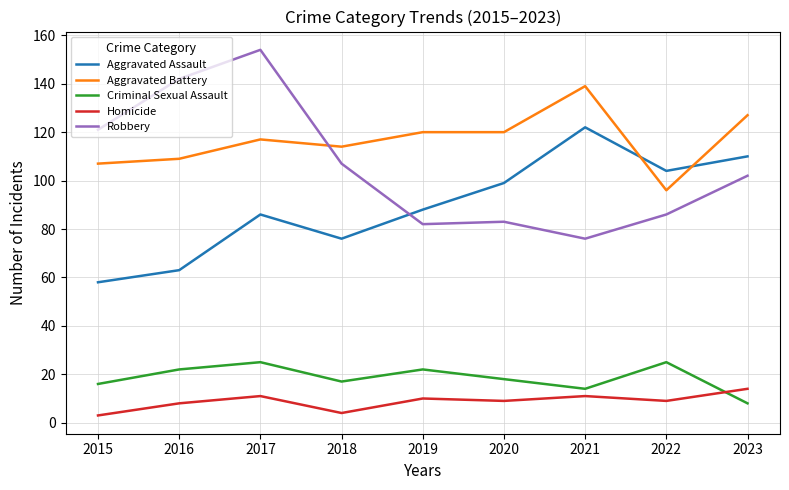

At which label does Robbery reach its minimum?

2021